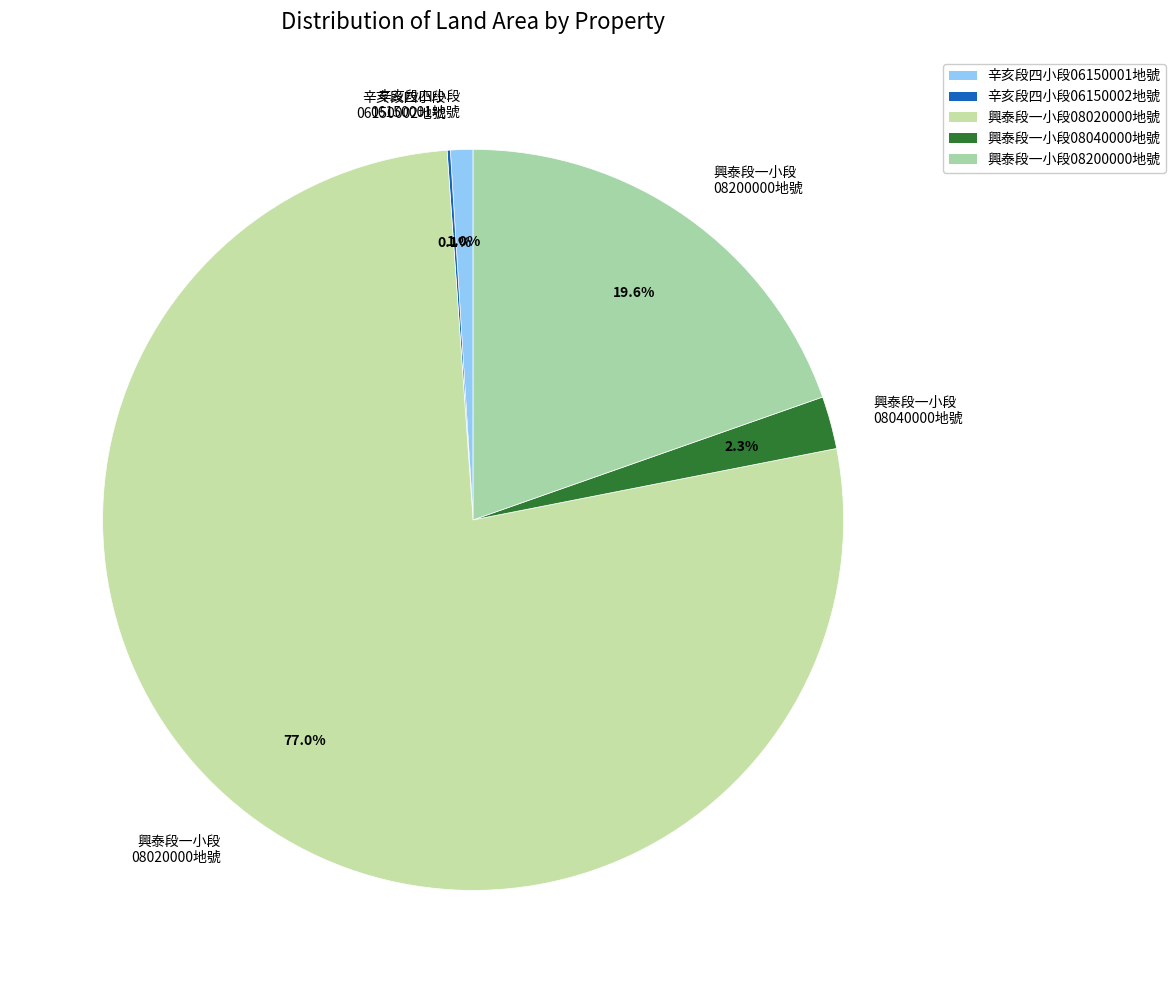

What is the largest slice in the pie chart?

興泰段一小段 08020000地號